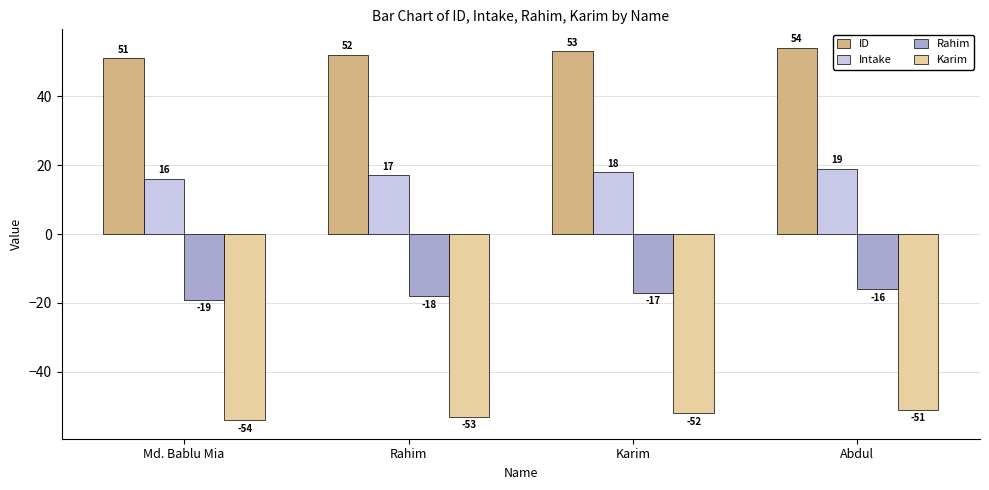

What position from the right is Abdul?

1